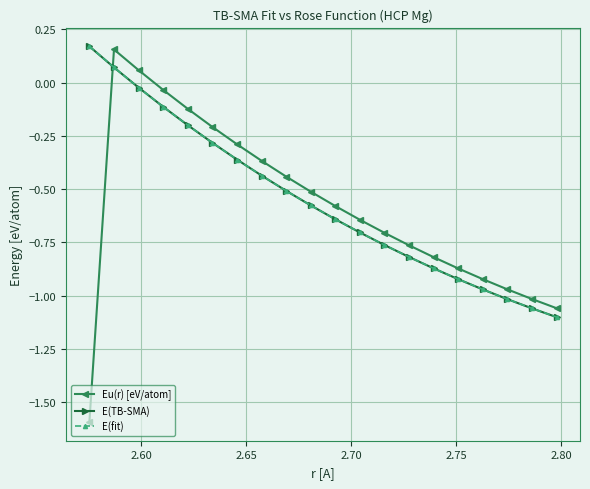

Which series has the widest spread of values?

Eu(r) [eV/atom]